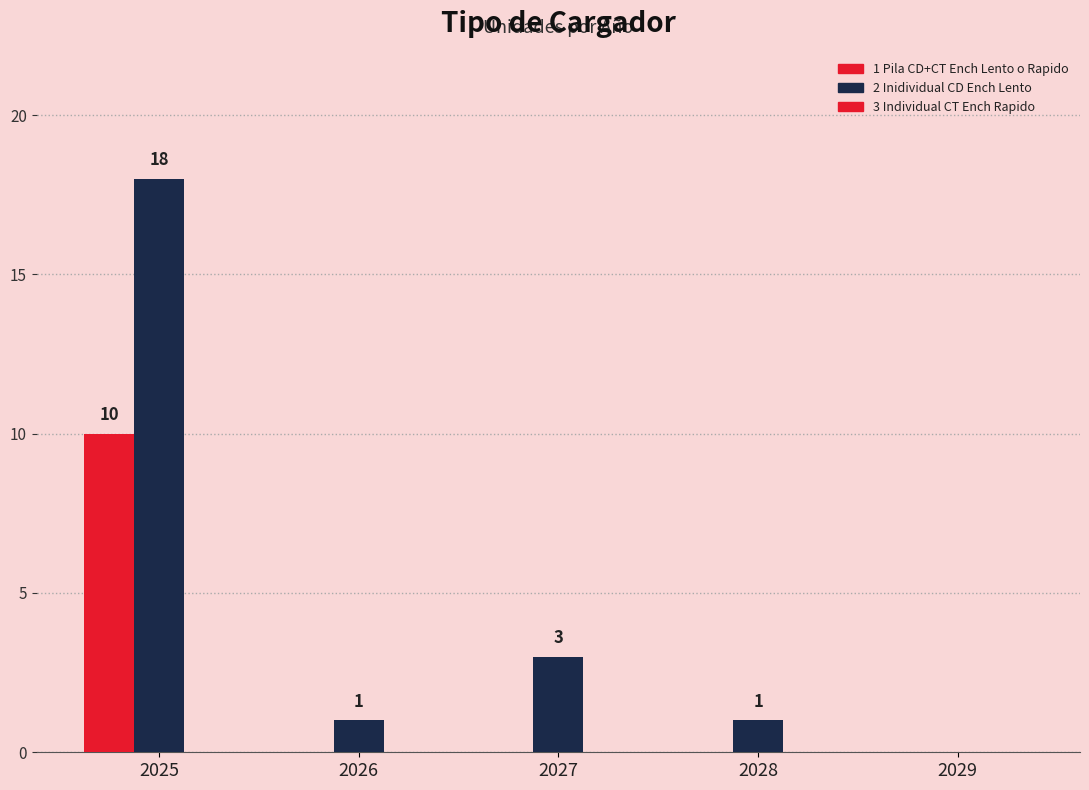

How many distinct data groups are displayed?

2